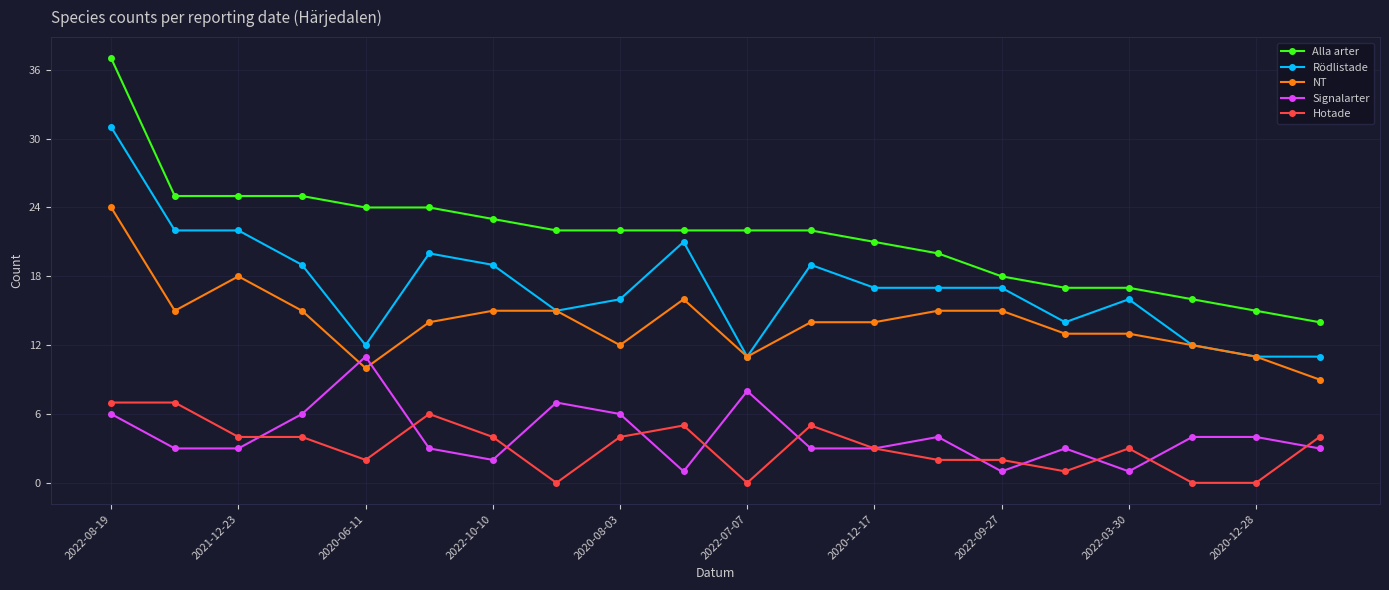

True or false: Signalarter has more than 2 interior local peaks.

True